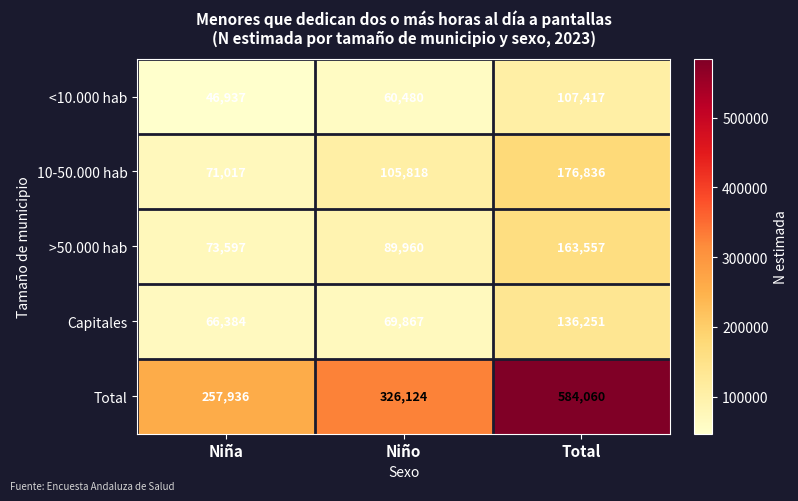

The Total series shows 456173 at Niña. True or false?

False